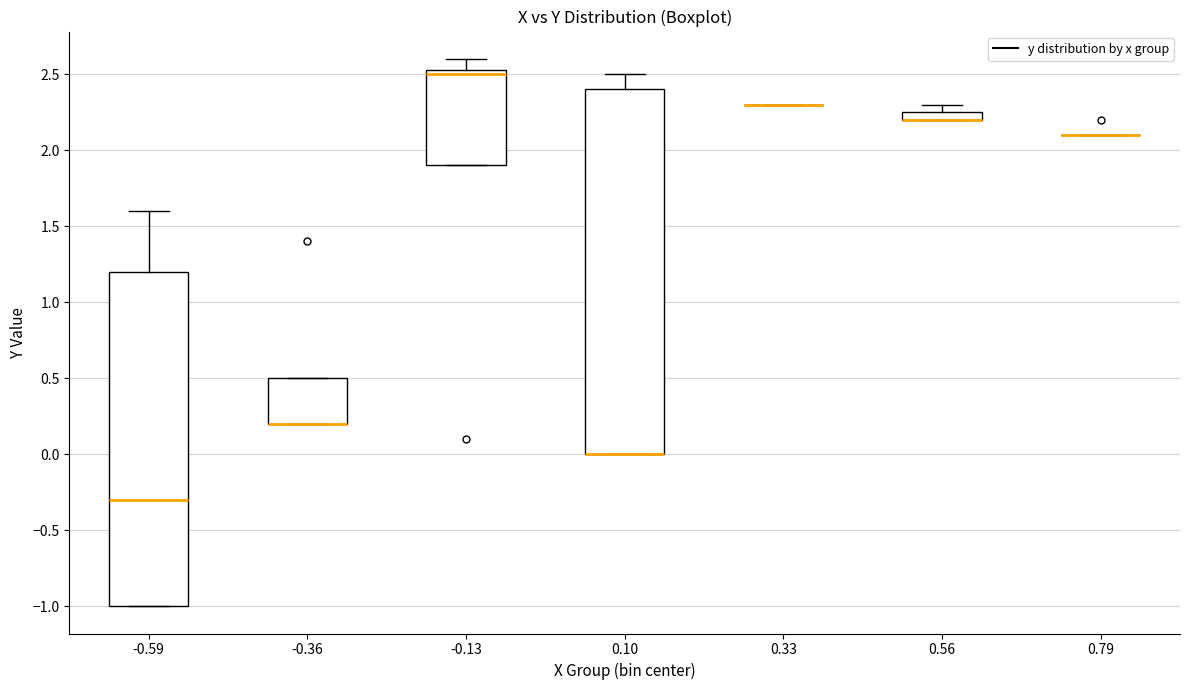

Comparing the boxes themselves (not the whiskers), which one is the tallest?

0.10